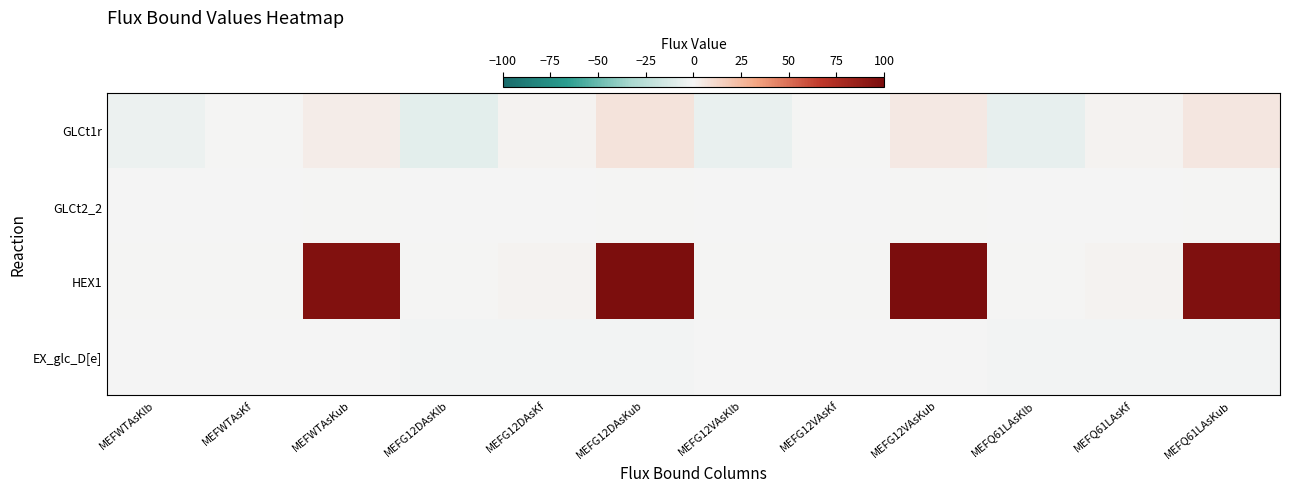

At MEFWTAsKub, list the series in order from largest to smallest.

HEX1, GLCt1r, GLCt2_2, EX_glc_D[e]